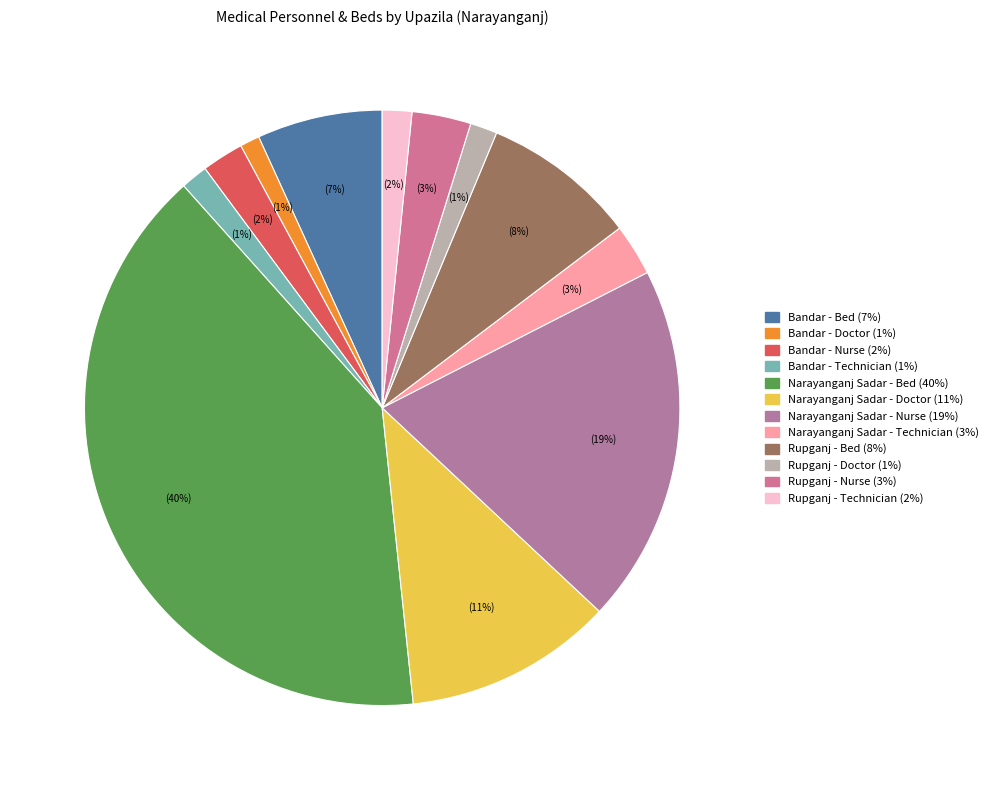

How many segments does this pie chart have?

12